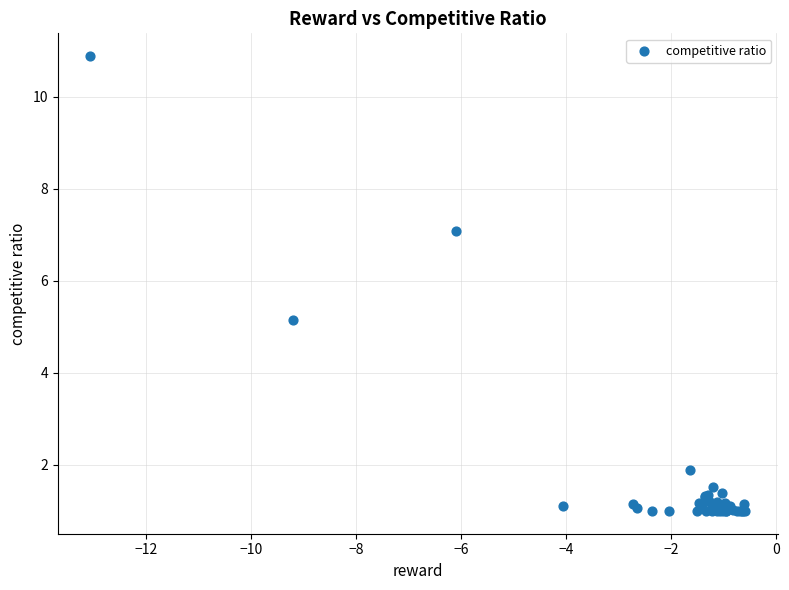

What Y value in the scatter plot is closest to 5?

5.1